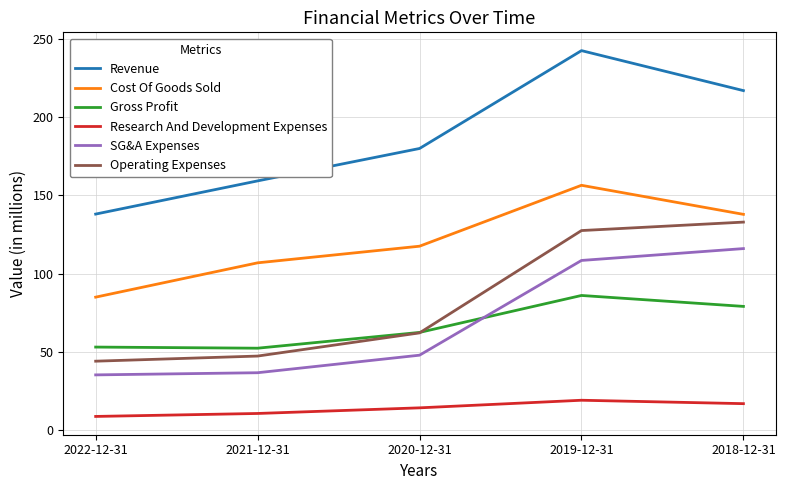

Between 2021-12-31 and 2018-12-31, which series saw the biggest shift?

Operating Expenses